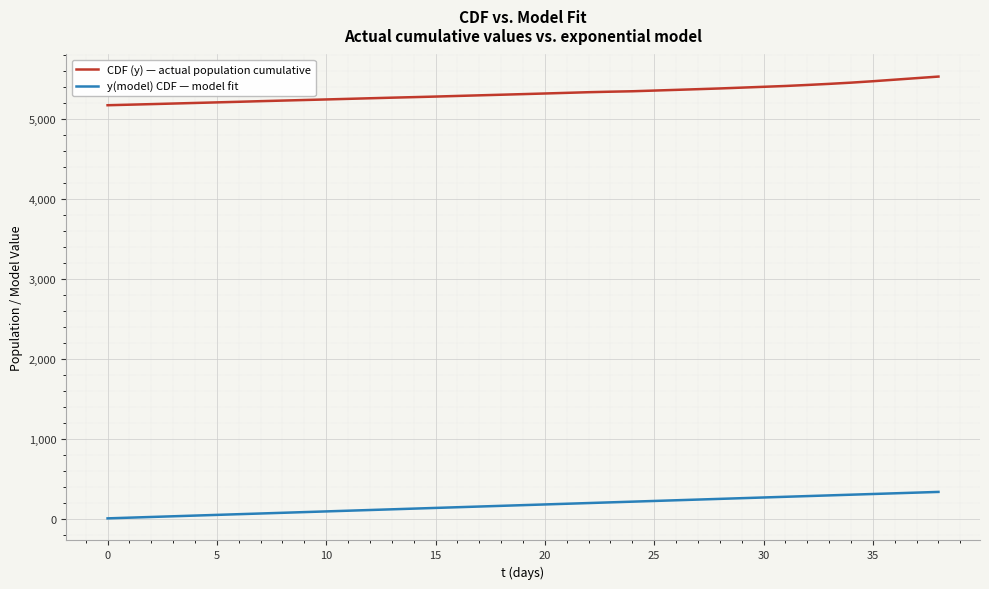

Which series has the largest total across all categories?

CDF (y) — actual population cumulative